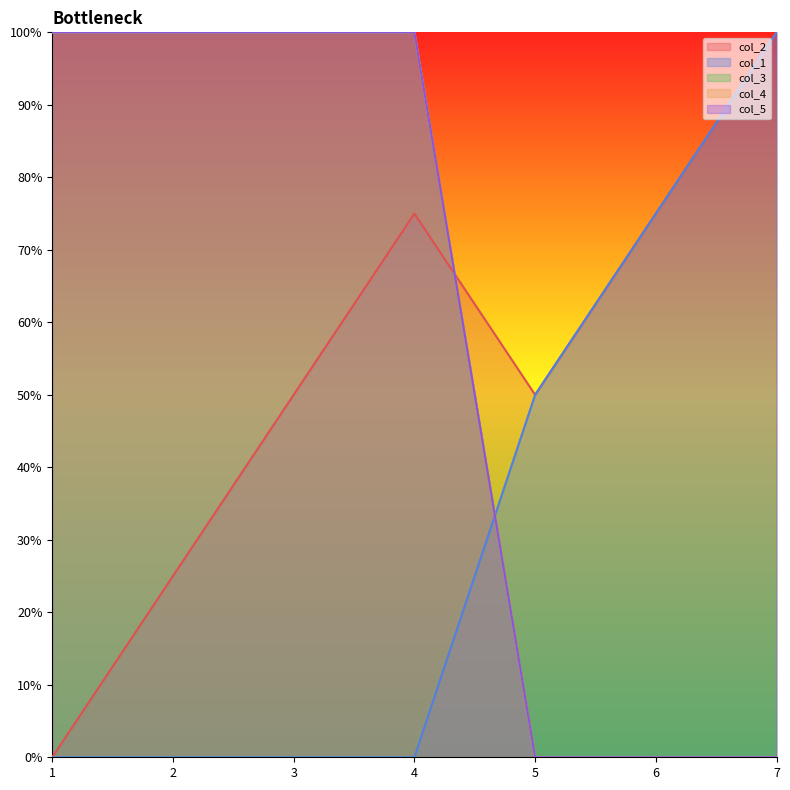

Reading left to right, transcribe all the data shown in this chart.

col_2: 0.0	0.2	0.5	0.8	0.5	0.8	1.0
col_1: 0.0	0.0	0.0	0.0	0.5	0.8	1.0
col_3: 1.0	1.0	1.0	1.0	0.0	0.0	0.0
col_4: 1.0	1.0	1.0	1.0	0.0	0.0	0.0
col_5: 1.0	1.0	1.0	1.0	0.0	0.0	0.0